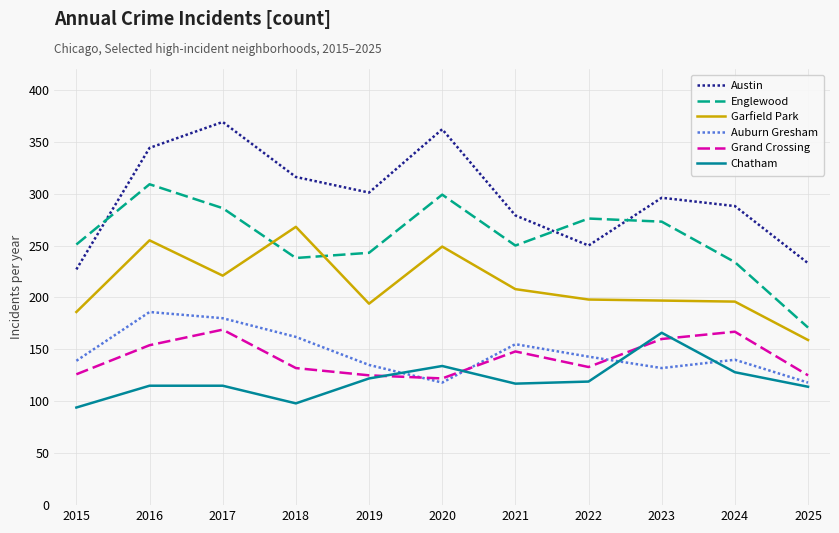

What is the spread (max minus min) of values at 2023?

164